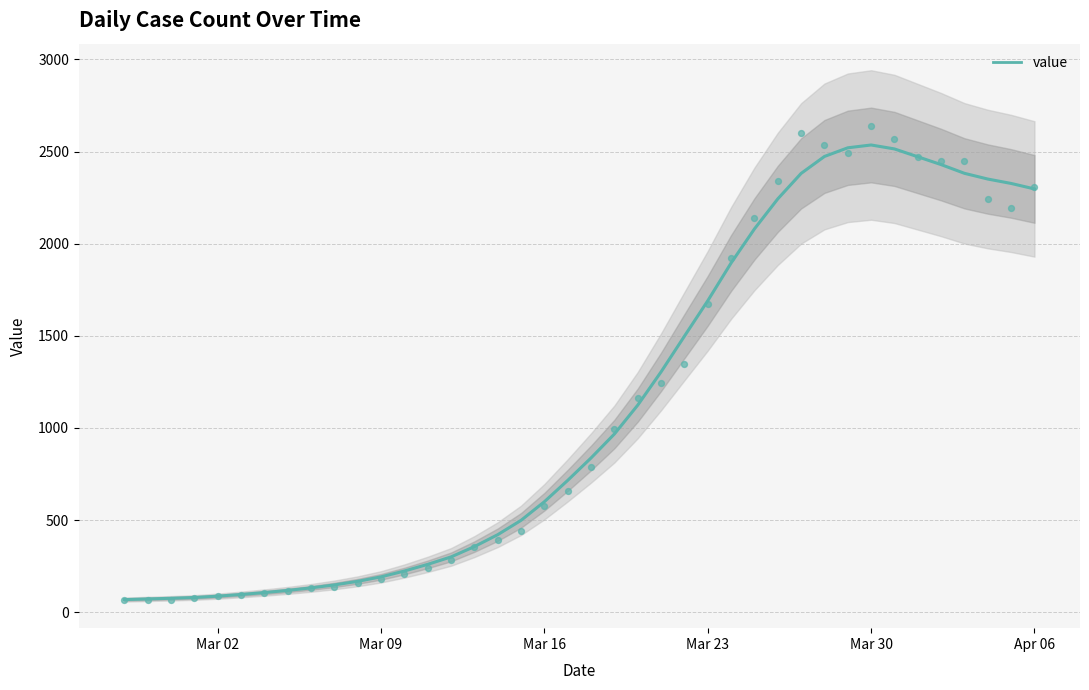

What is the range of X values (max minus min)?

39